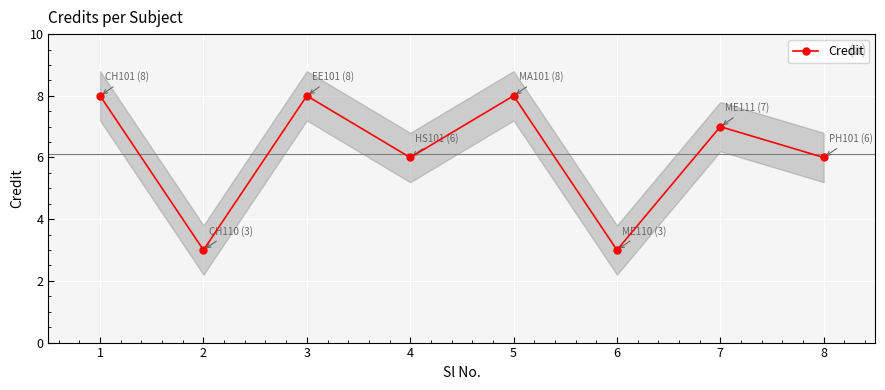

Is this an area chart (filled region under the line)?

No